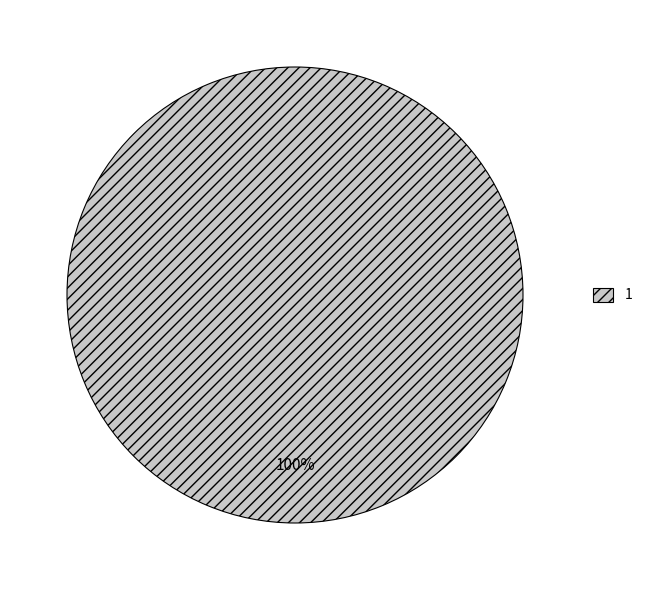

The 1 slice represents 89% of the pie. True or false?

False